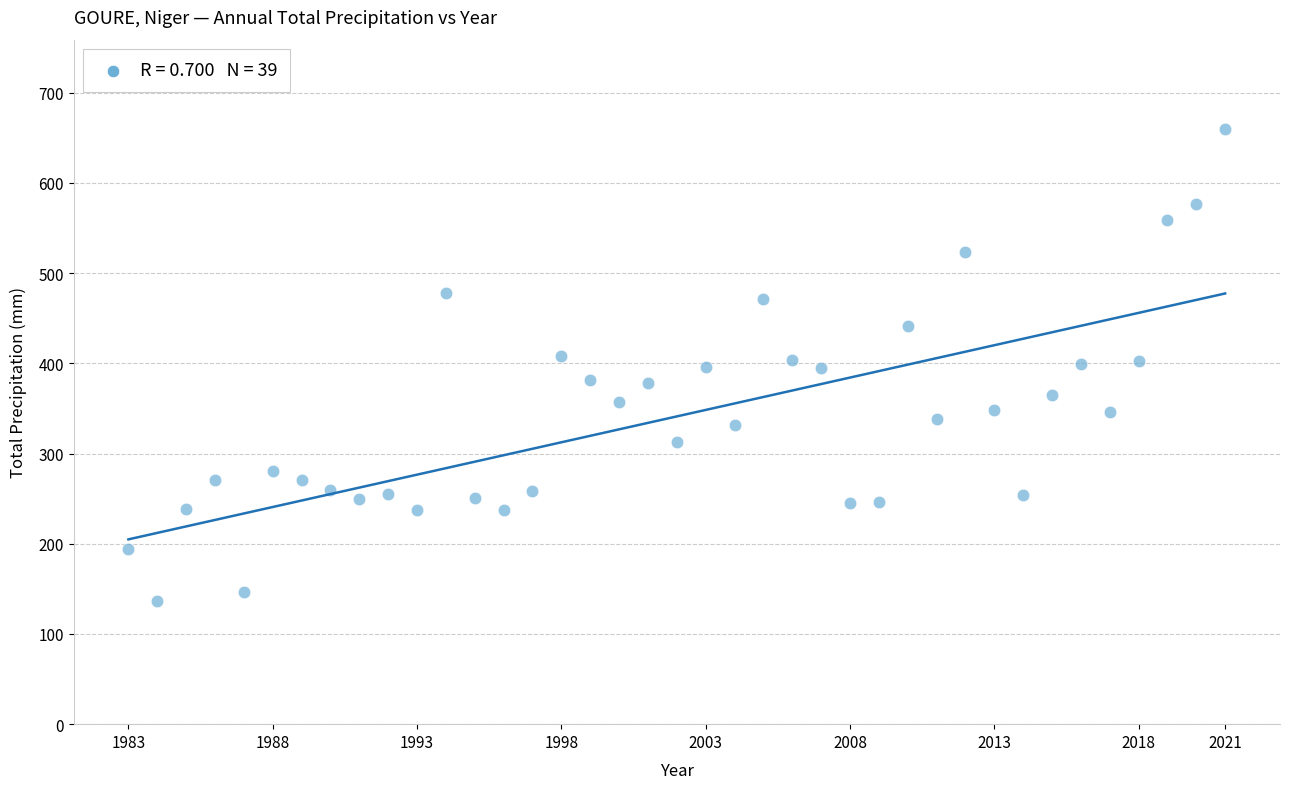

What is the range of X values (max minus min)?

38.0